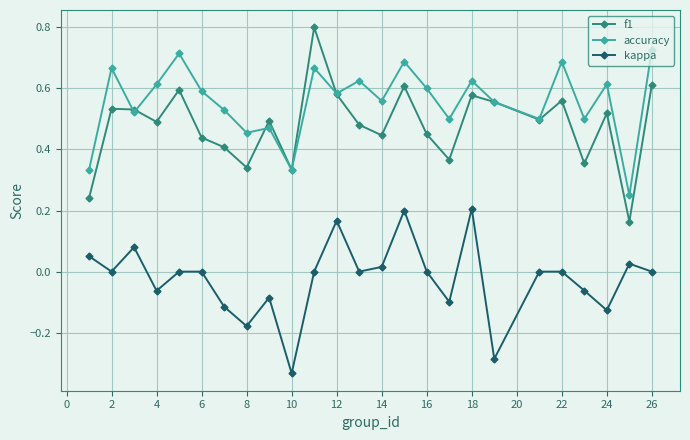

Which series has the largest total across all categories?

accuracy